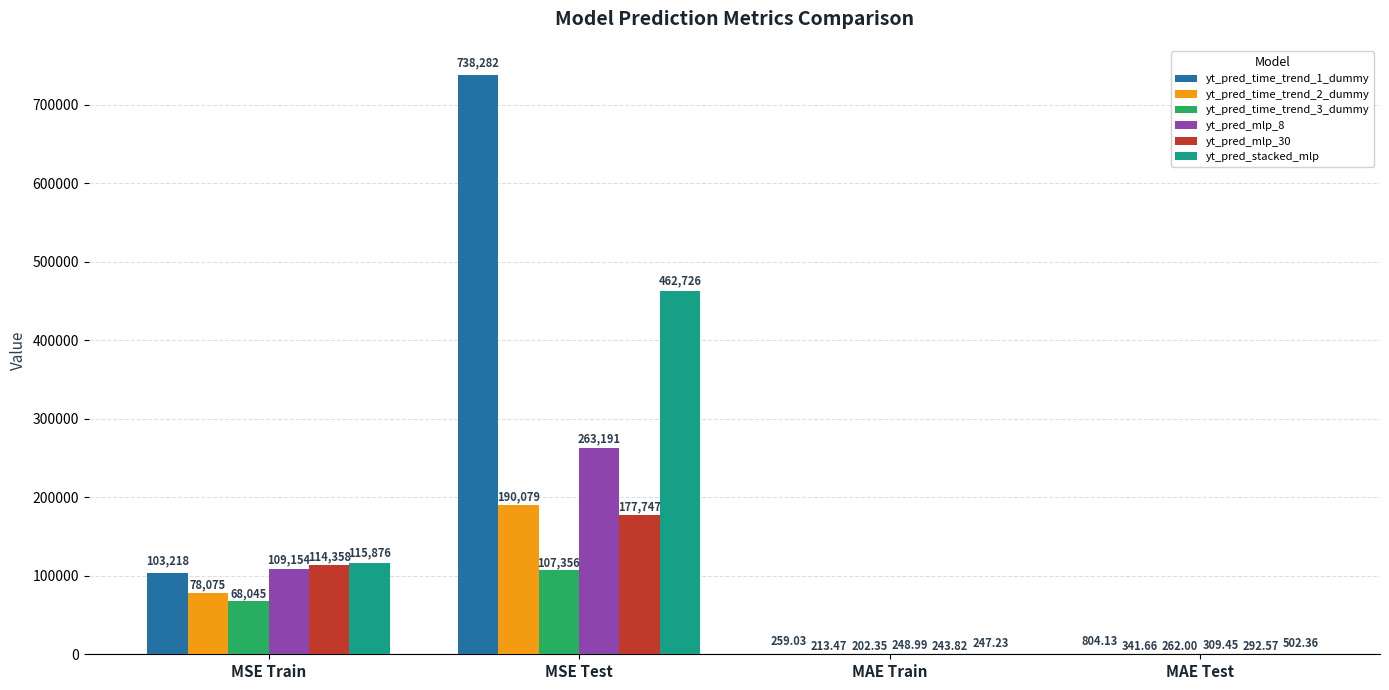

Is it true that yt_pred_stacked_mlp equals 502.4 at MAE Test?

True